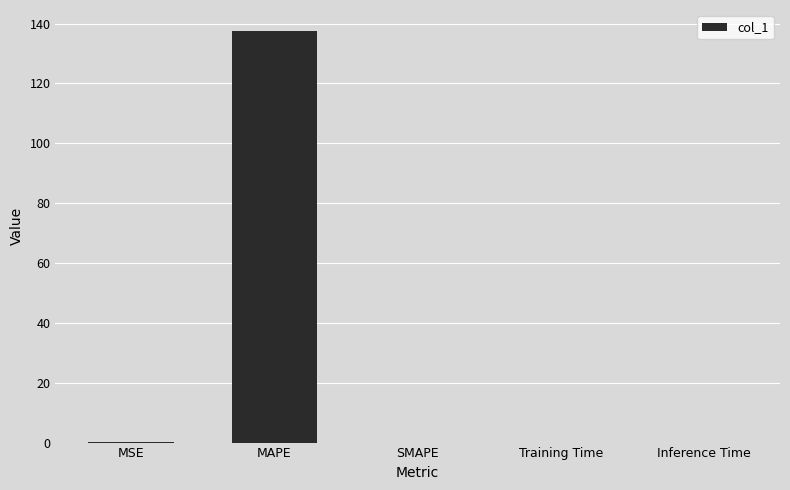

What is the sum of all values?

137.7